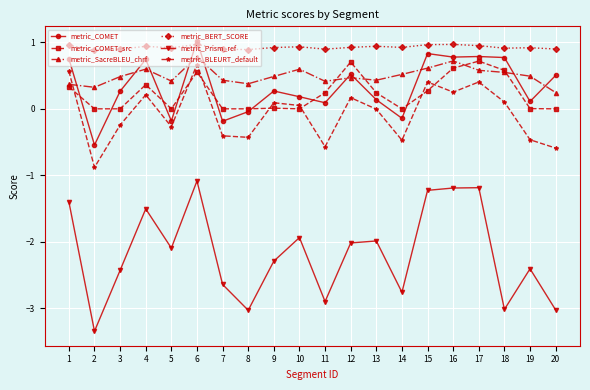

At which category does metric_SacreBLEU_chrf reach its first local peak?

4